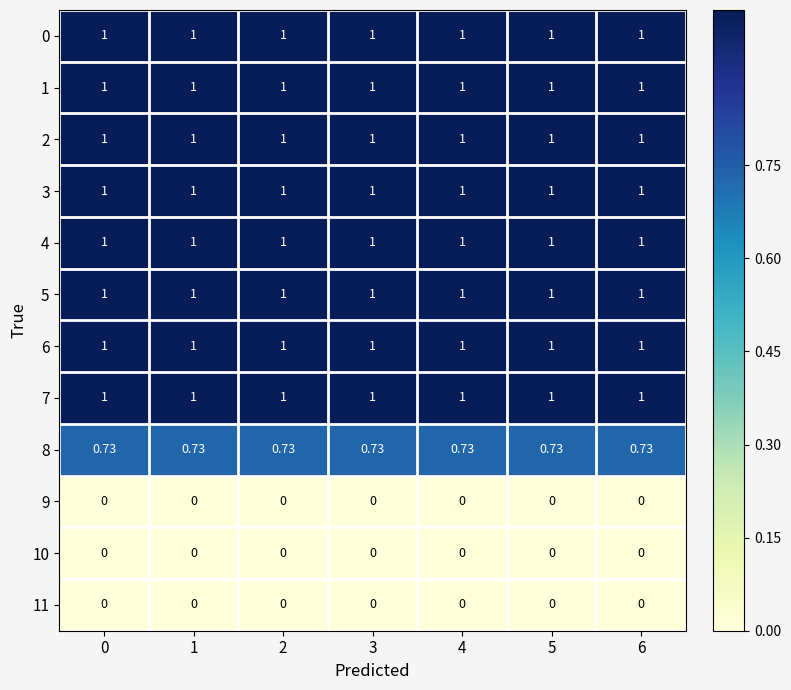

At how many categories does at least one series exceed 0?

7